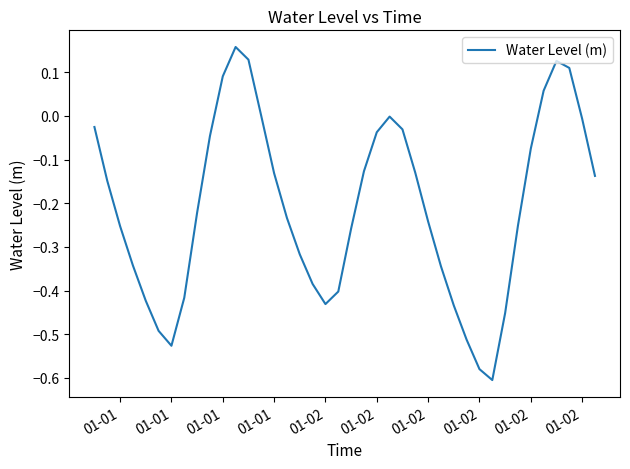

What is the difference between the maximum and minimum values?

0.8